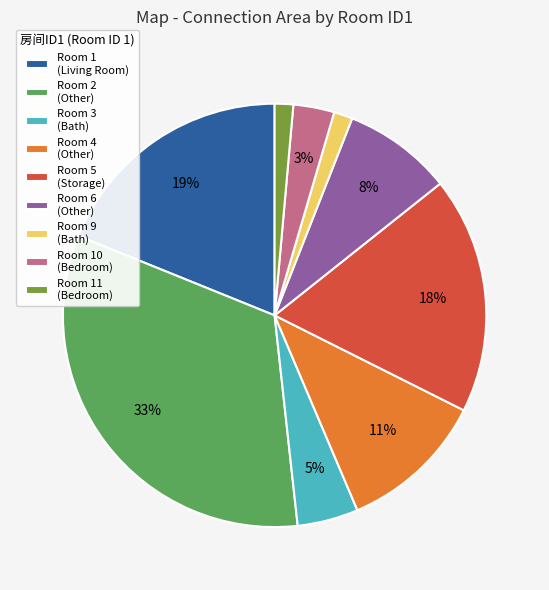

Is there a majority slice in this chart?

No